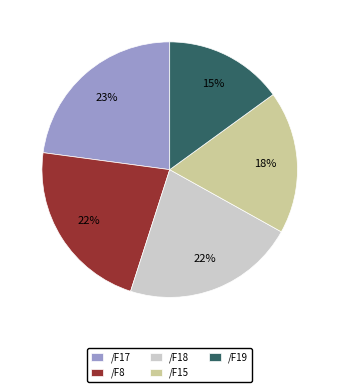

Between /F17 and /F8, which is larger?

/F17